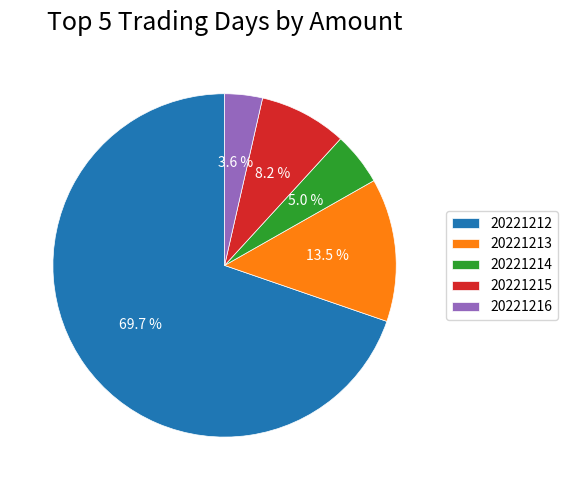

Is there any slice that represents more than half of the pie?

Yes